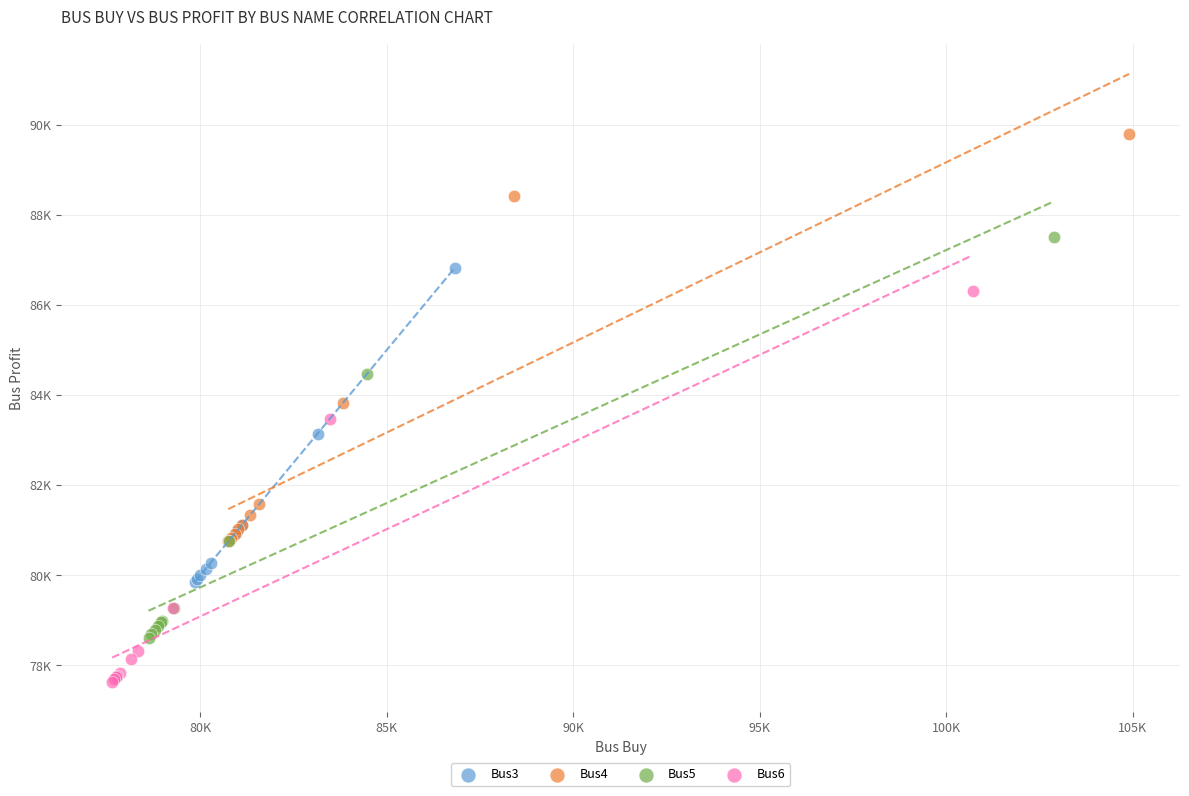

What are all the series names shown in the legend?

Bus3, Bus4, Bus5, Bus6